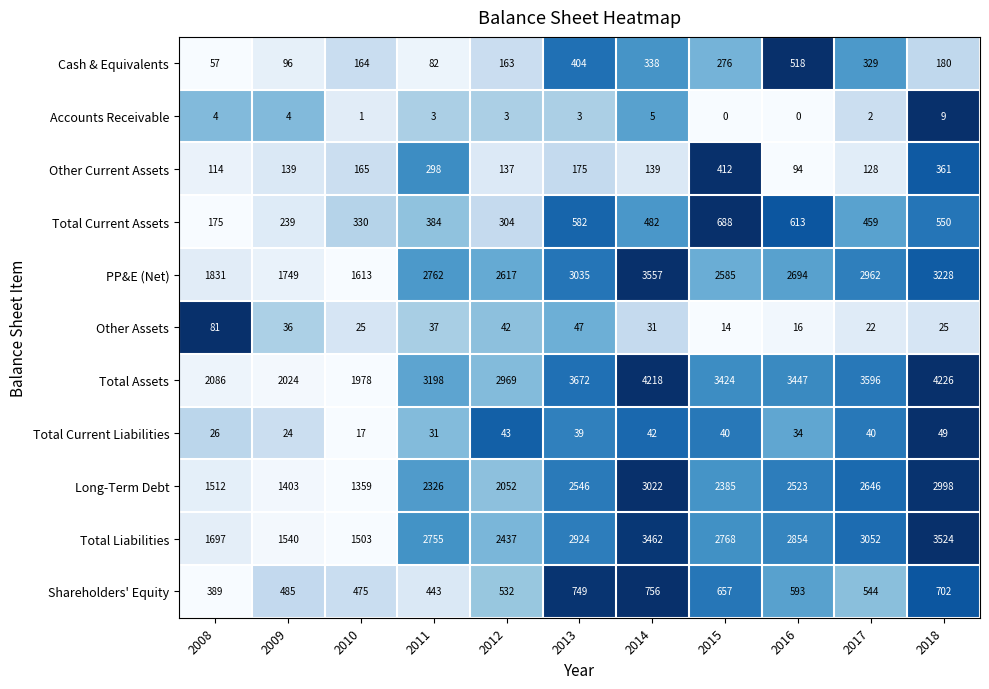

The Shareholders' Equity series shows 657 at 2015. True or false?

True